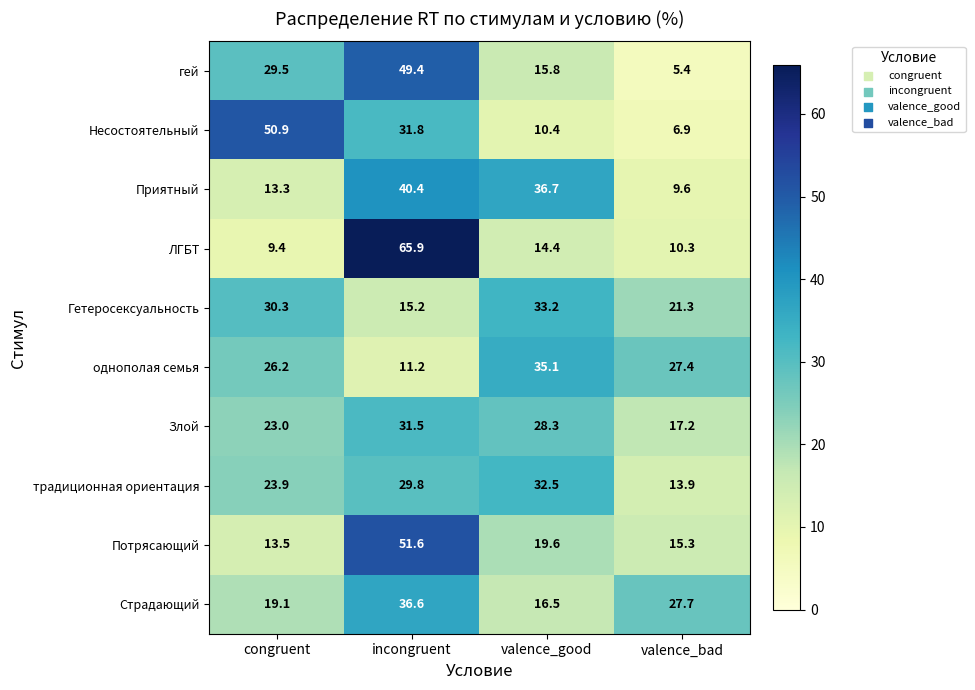

Where does the Злой series first go above 28?

incongruent